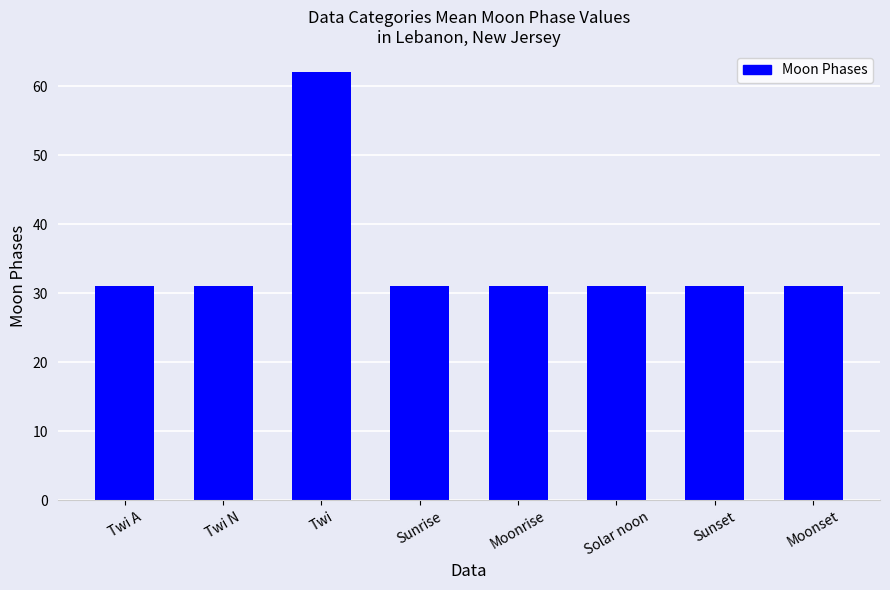

What is the label of the 4th bar from the left?

Sunrise